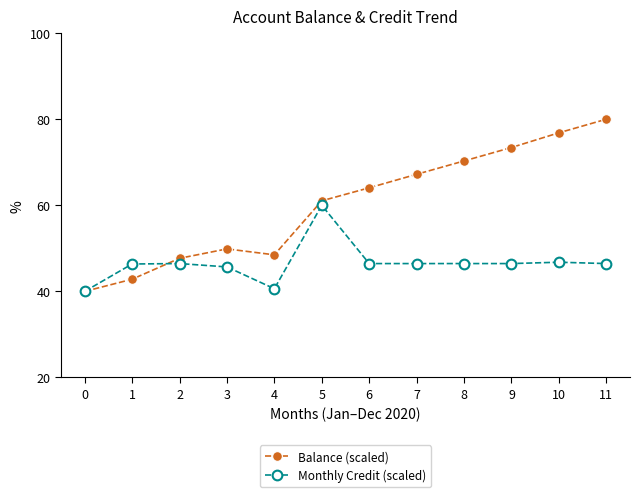

True or false: Monthly Credit (scaled) has more than 2 interior local peaks.

True